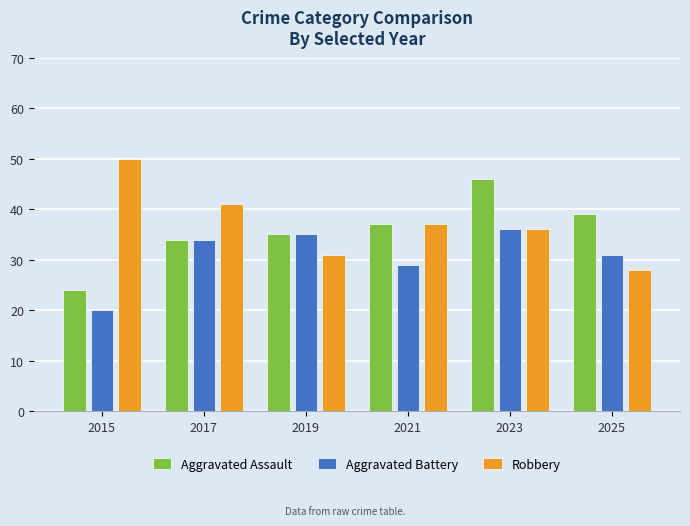

What are all the series names shown in the legend?

Aggravated Assault, Aggravated Battery, Robbery